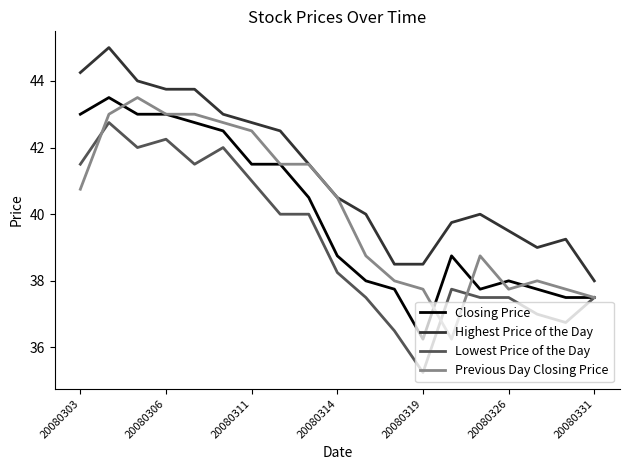

What is the difference between the maximum and minimum values in the Highest Price of the Day series?

7.0